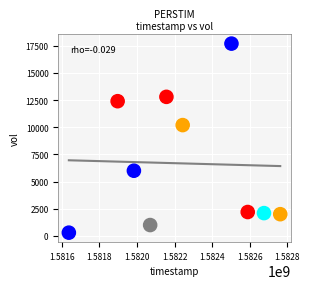

What Y value in the scatter plot is closest to 9000?

10200